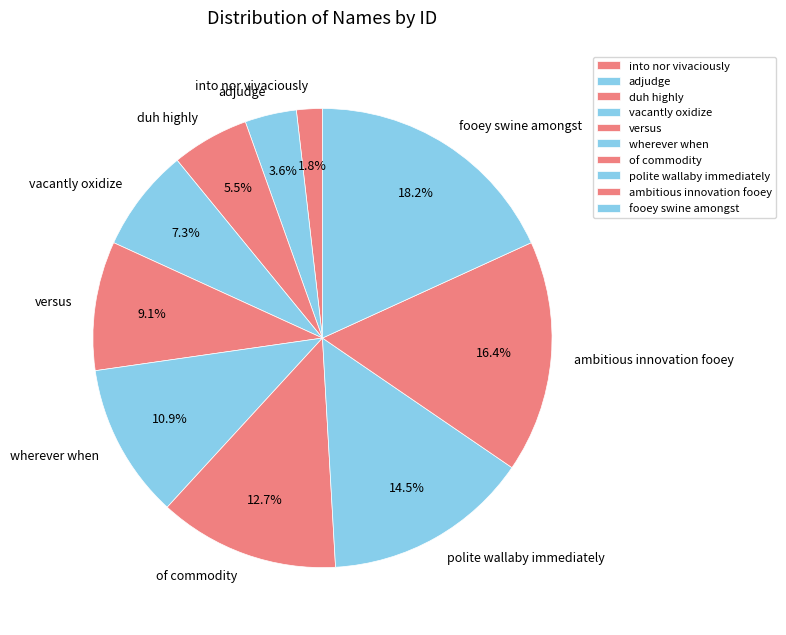

What is the ratio of the value at fooey swine amongst to the value at duh highly?

3.3